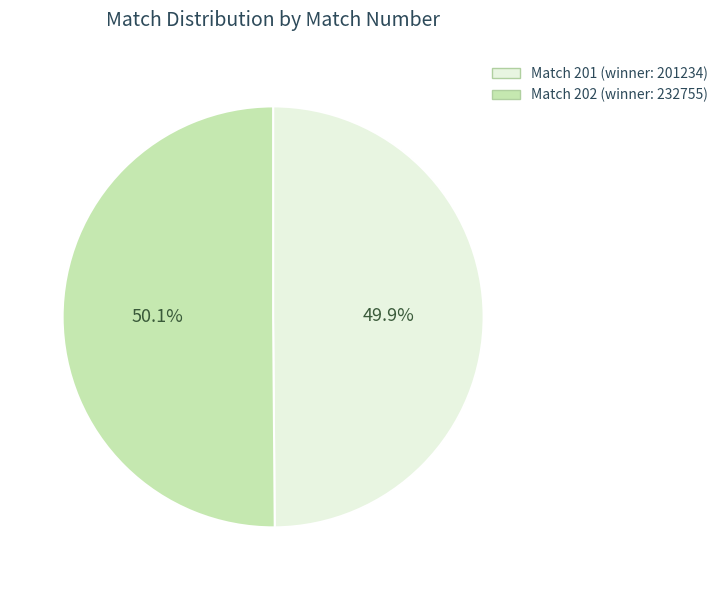

True or false: Match 202 accounts for 44% of the total.

False